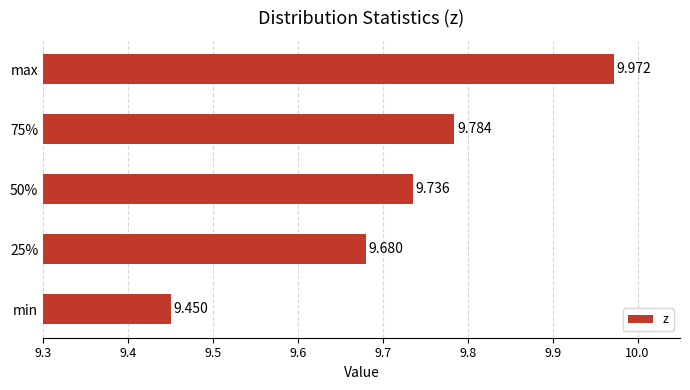

Between max and 75%, which is larger?

max